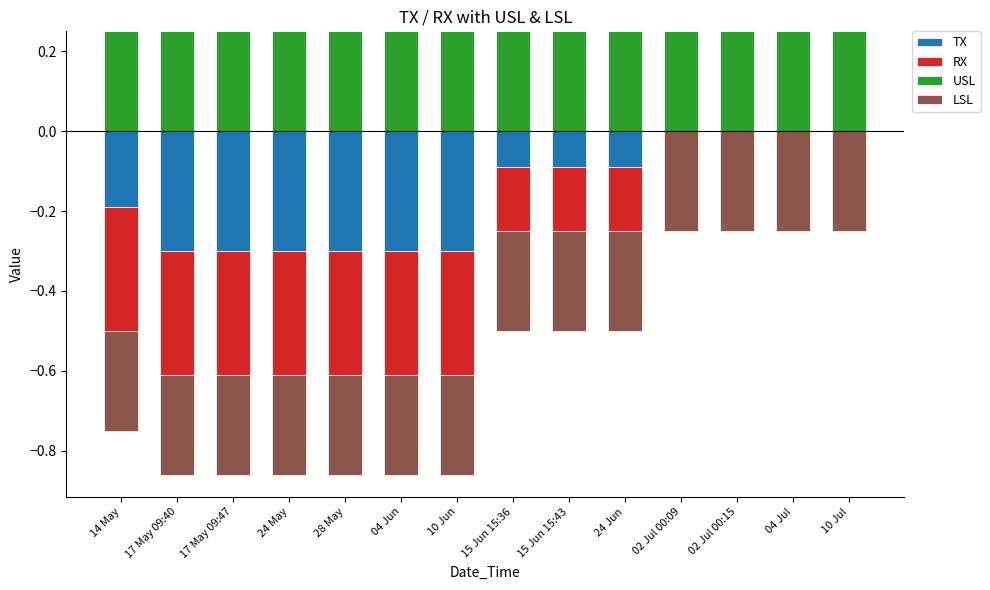

What is the label of the 14th bar from the left?

10 Jul